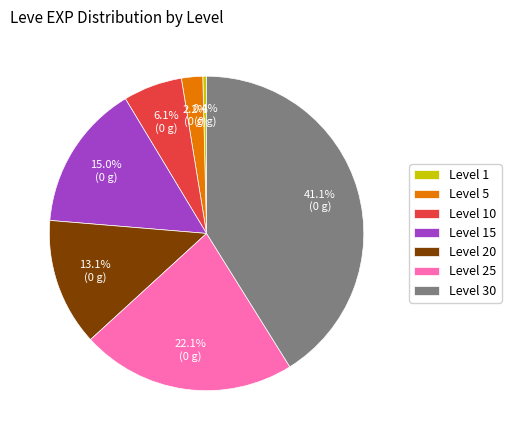

Which category has the biggest portion of the pie?

Level 30